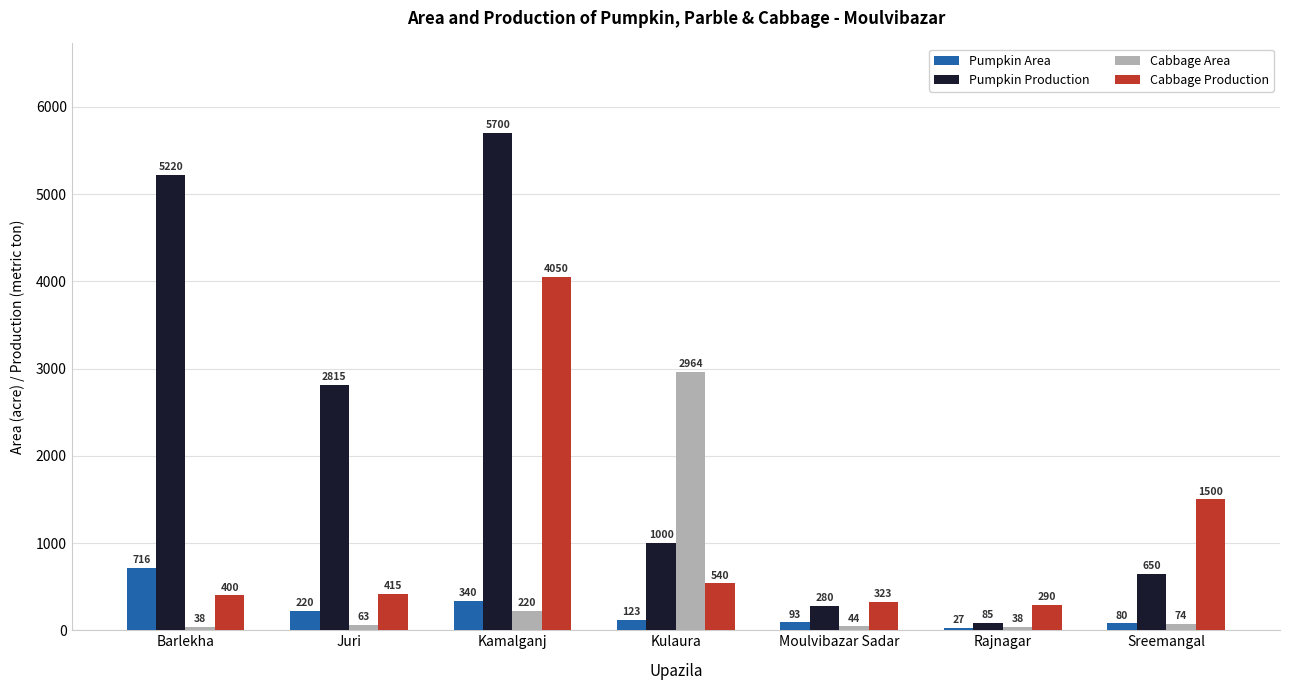

Where is Cabbage Area nearest to the value 1501?

Kamalganj